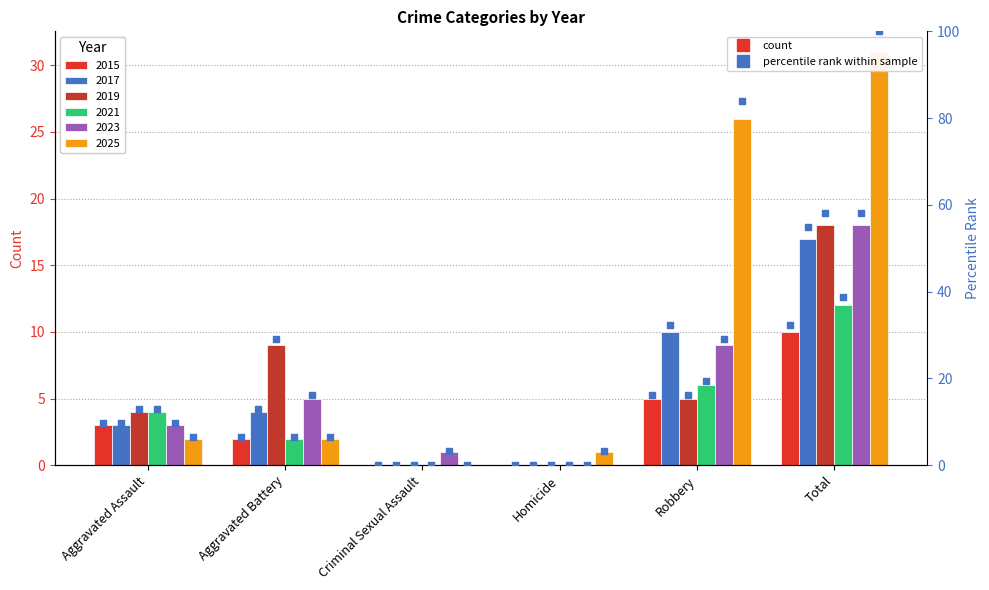

Which has a higher value, Aggravated Battery or Aggravated Assault?

Aggravated Assault